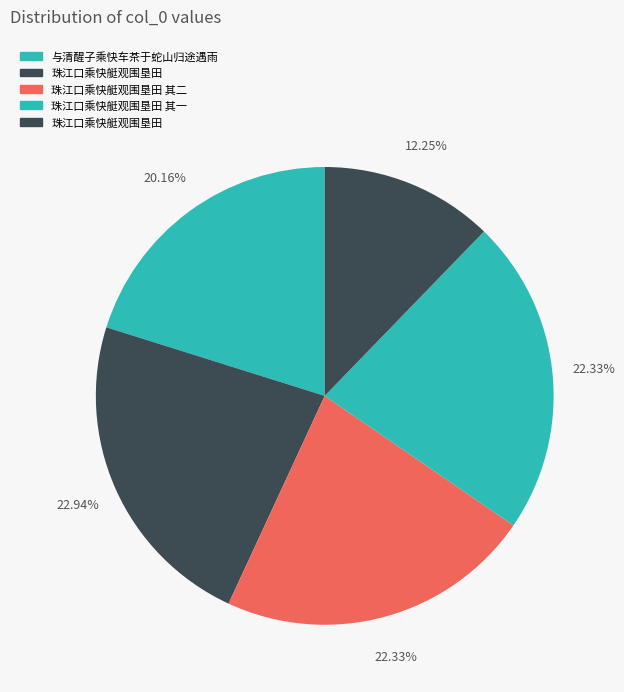

Count the number of slices in the pie.

5